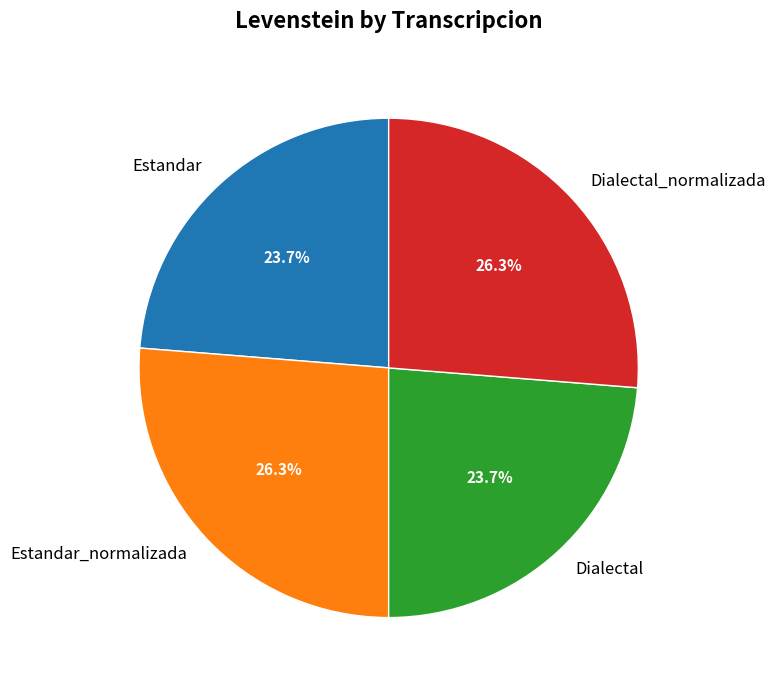

Count the number of slices in the pie.

4